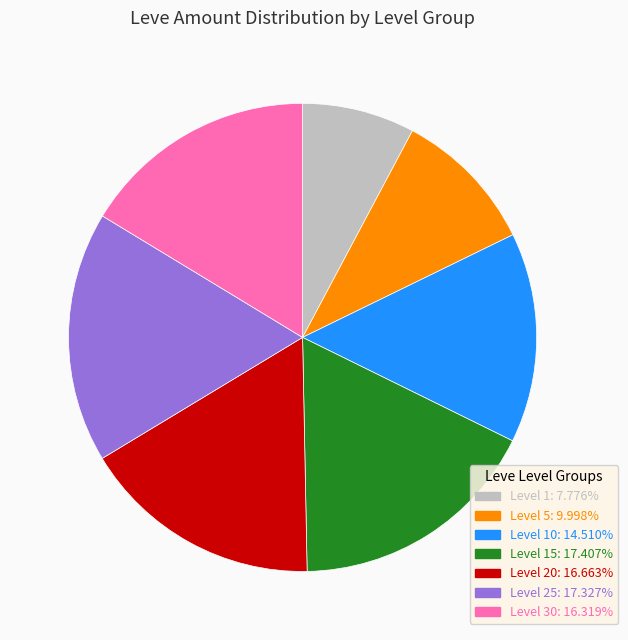

Is there a majority slice in this chart?

No